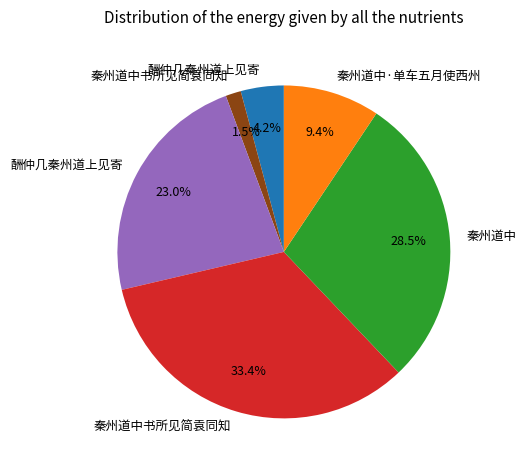

Is there any slice that represents more than half of the pie?

No